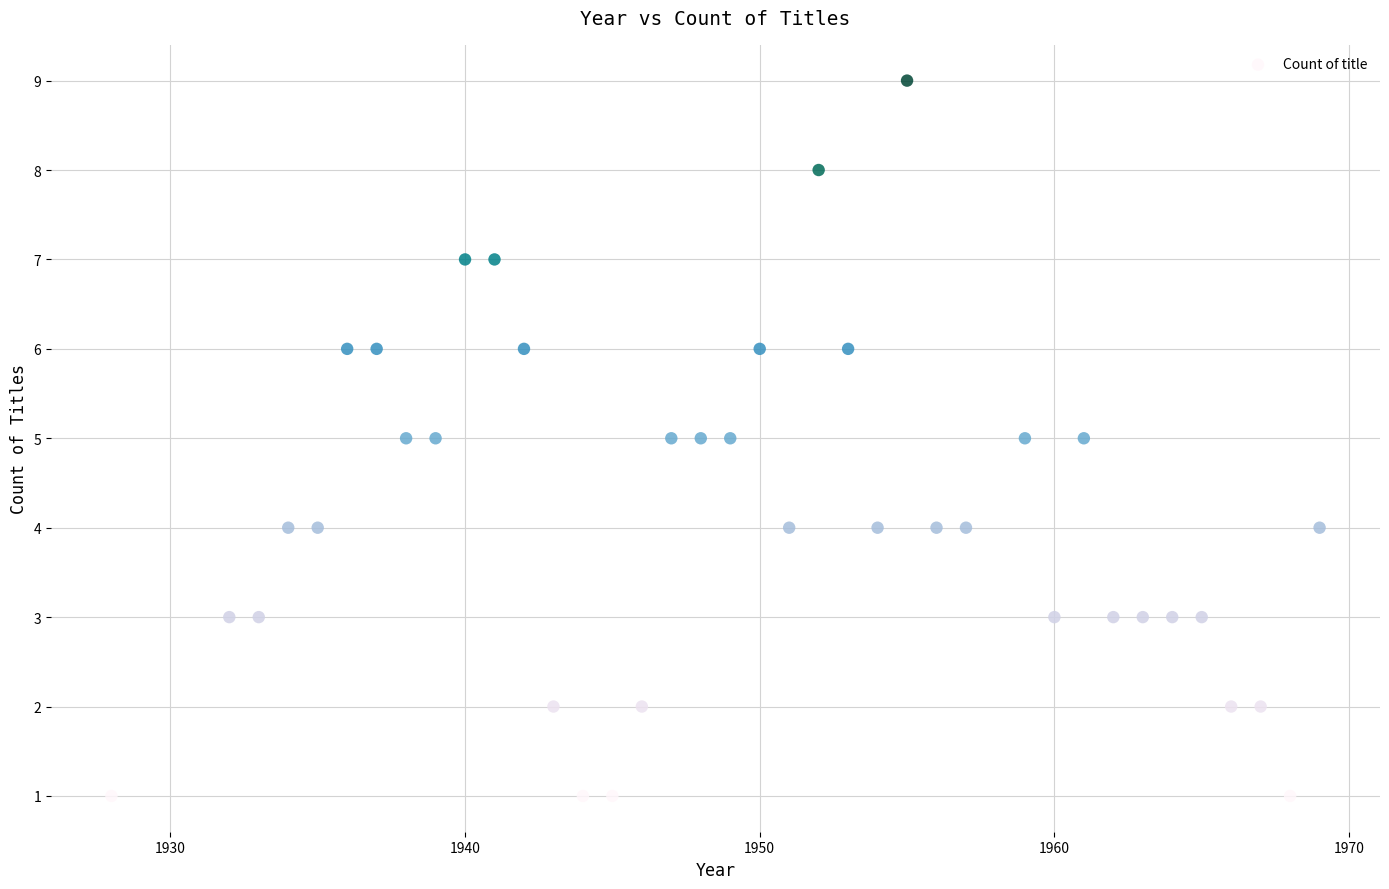

What is the range of X values (max minus min)?

41